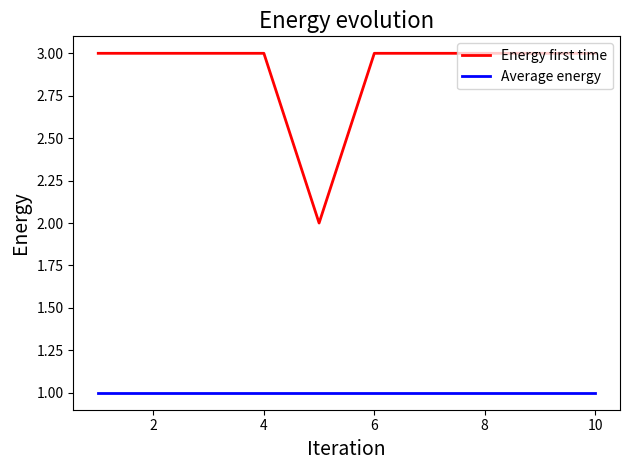

Which series has the widest spread of values?

Energy first time